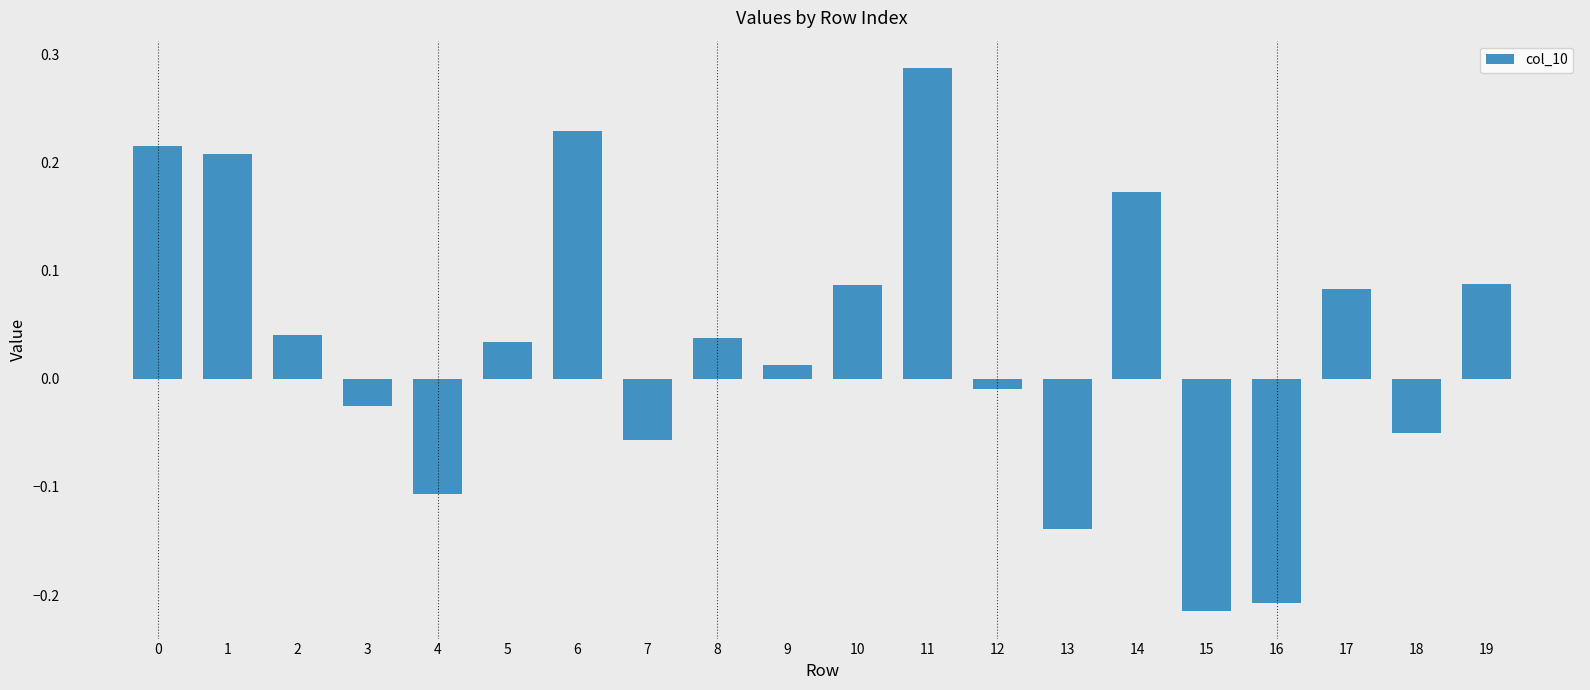

How many categories are shown in the chart?

20